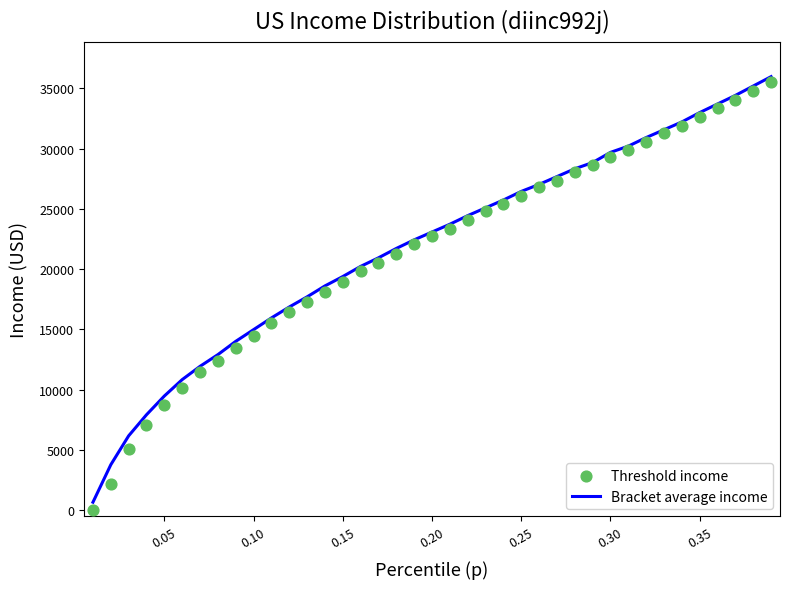

Is the value of Threshold income at 23 greater than the value of Bracket average income at 21?

Yes